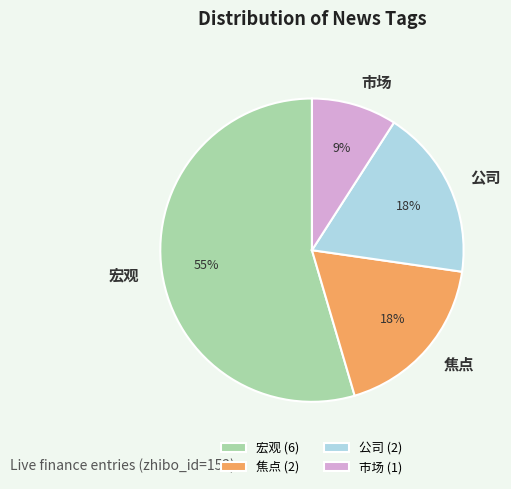

Count the number of slices in the pie.

4